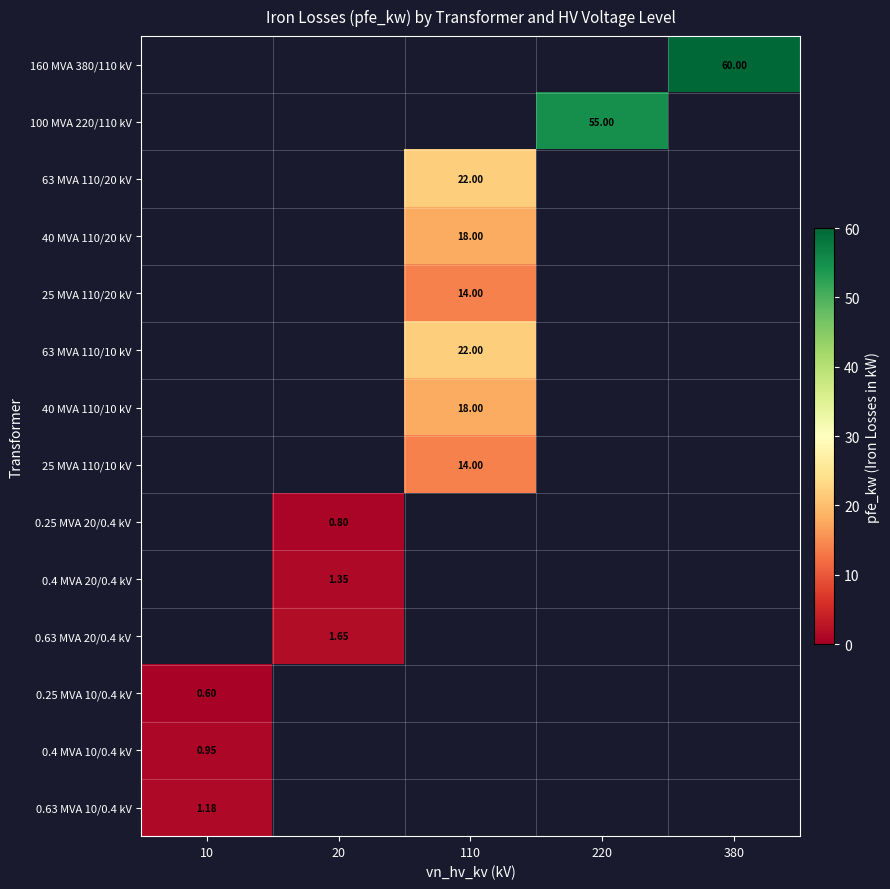

Count the number of categories in the chart.

5